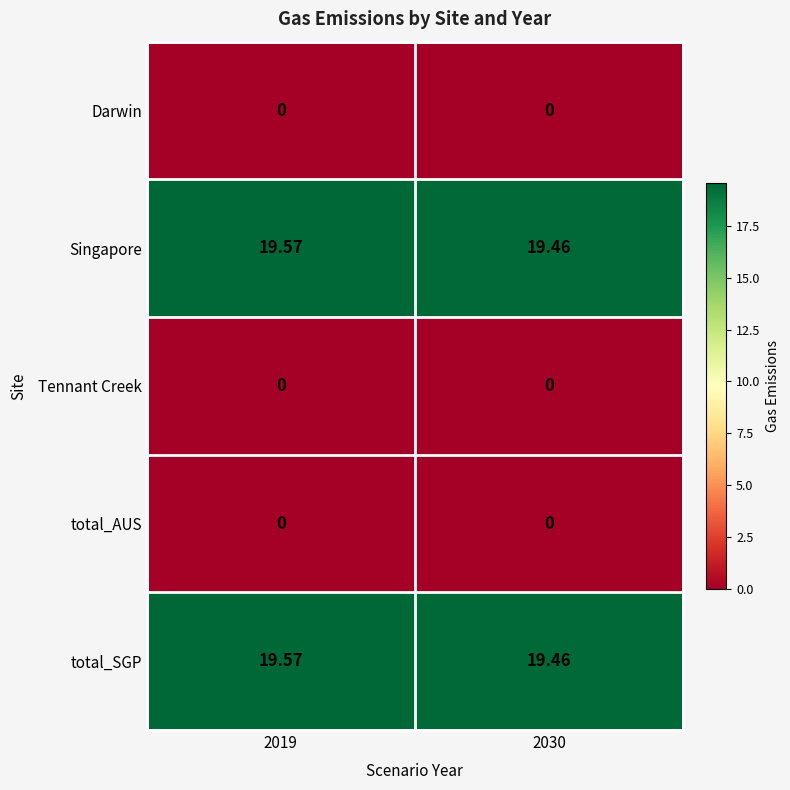

Is the value of Tennant Creek at 2030 greater than the value of total_SGP at 2030?

No